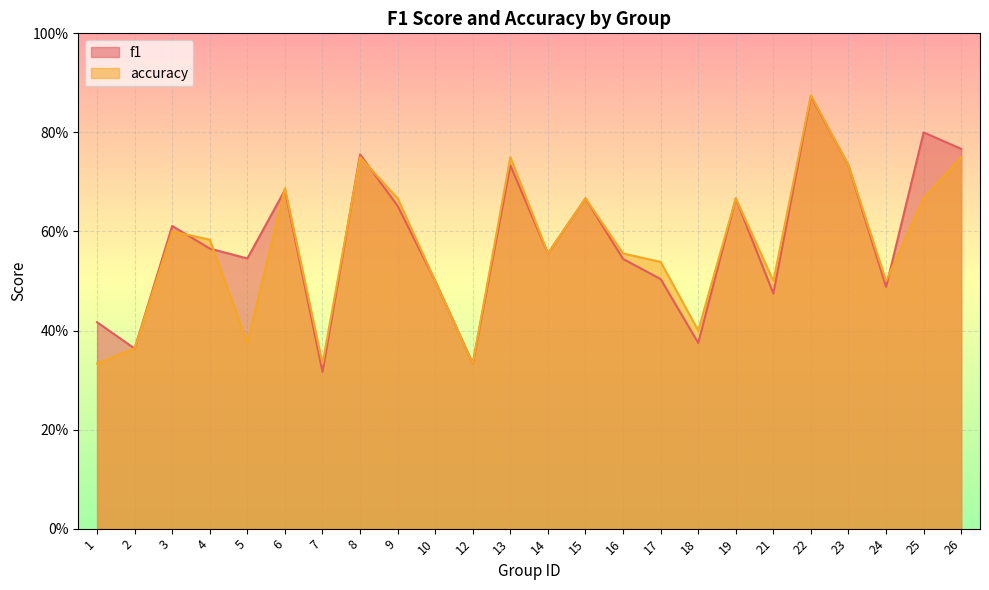

Does the chart display data point markers on the line(s)?

No